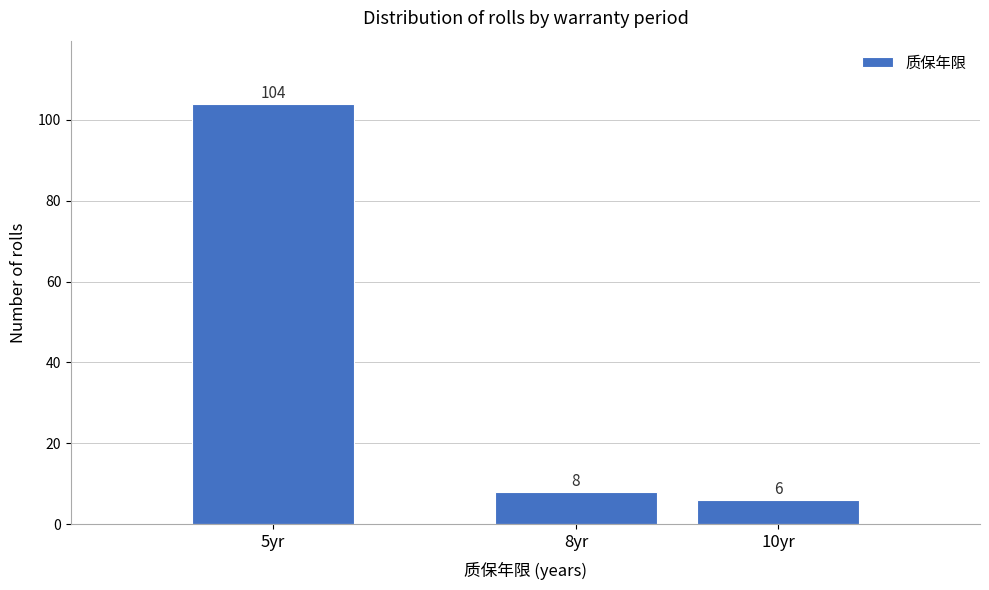

Reading left to right, list all the values displayed in this chart.

5yr=104	8yr=8	10yr=6